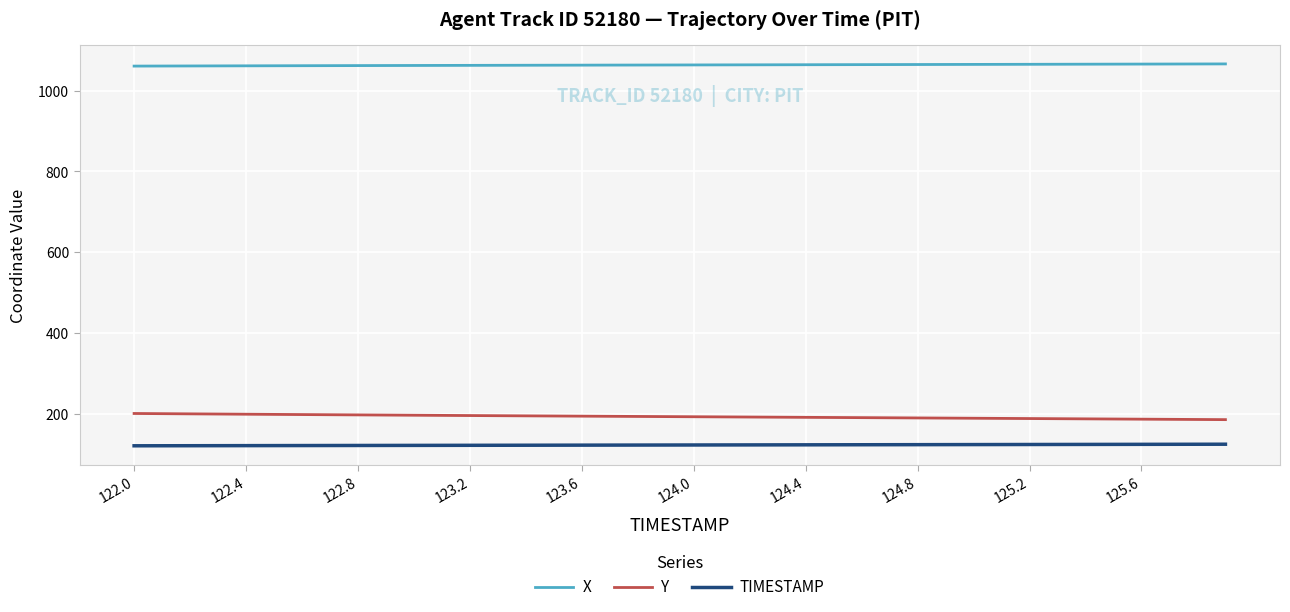

Rank the series by their maximum value, from lowest to highest.

TIMESTAMP, Y, X